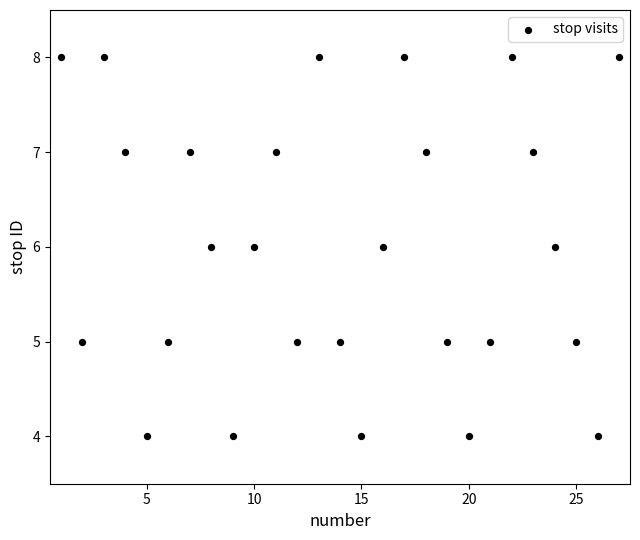

What is the range of X values (max minus min)?

26